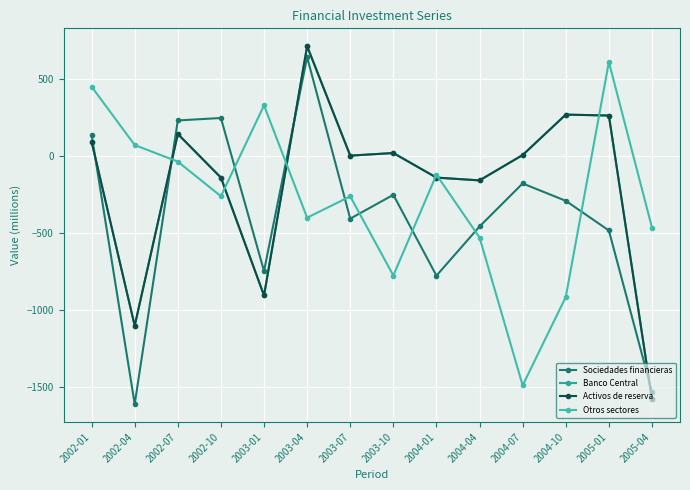

At which label does Banco Central first exceed 8?

2002-01